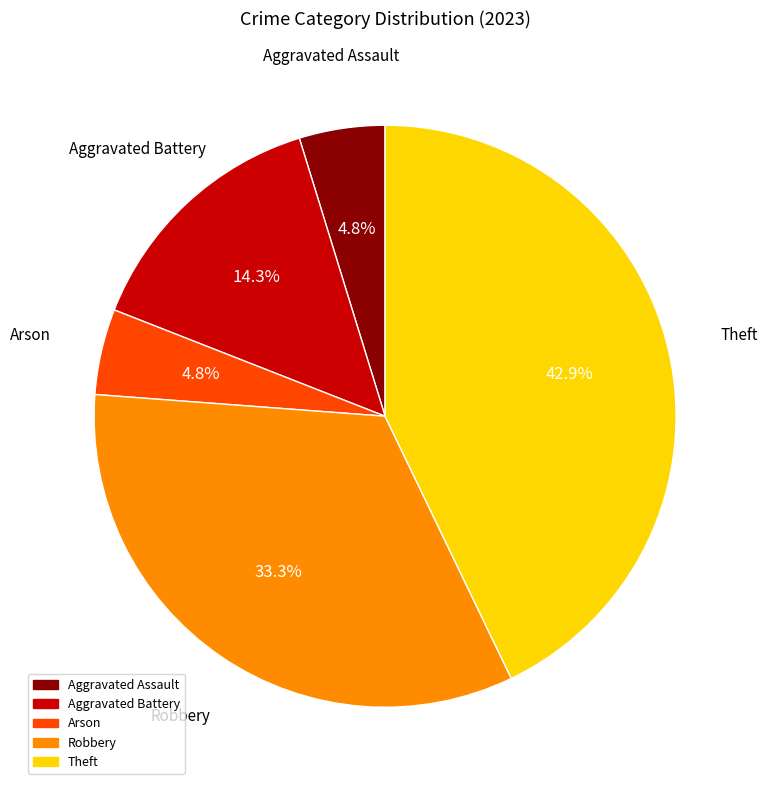

To the nearest percent, what percentage of the pie is Robbery?

33%